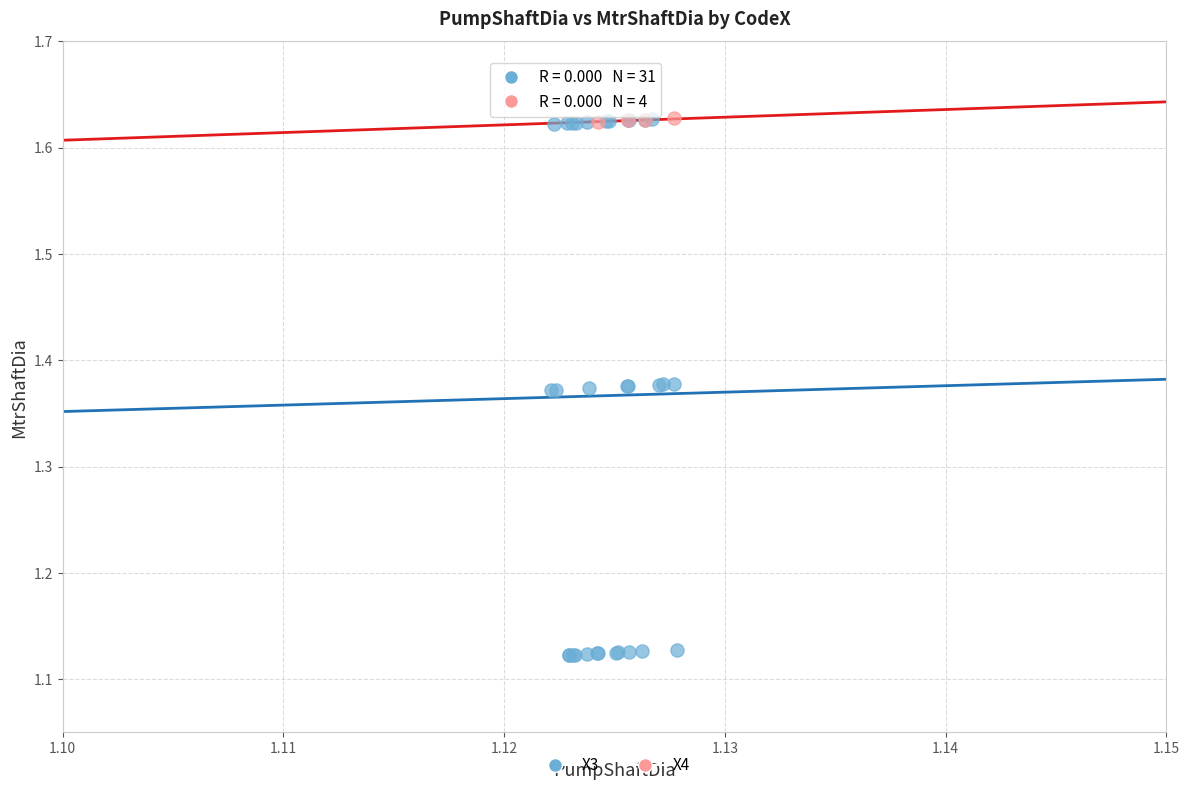

Which series reaches the minimum Y coordinate?

X3